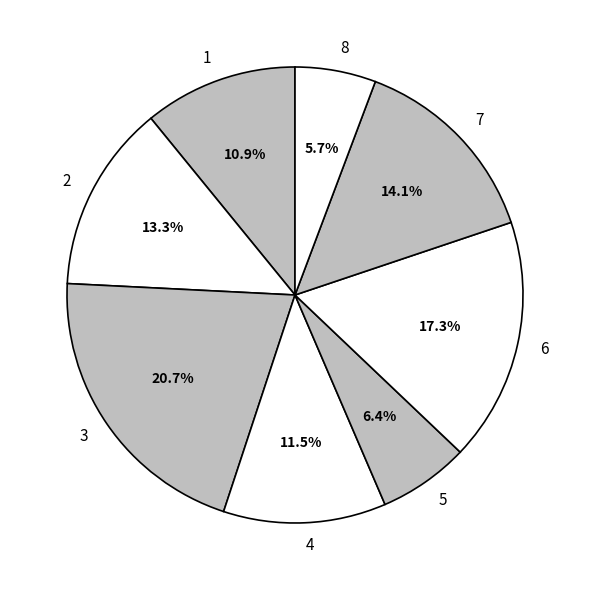

Is it true that 4 is 1% of the pie?

False